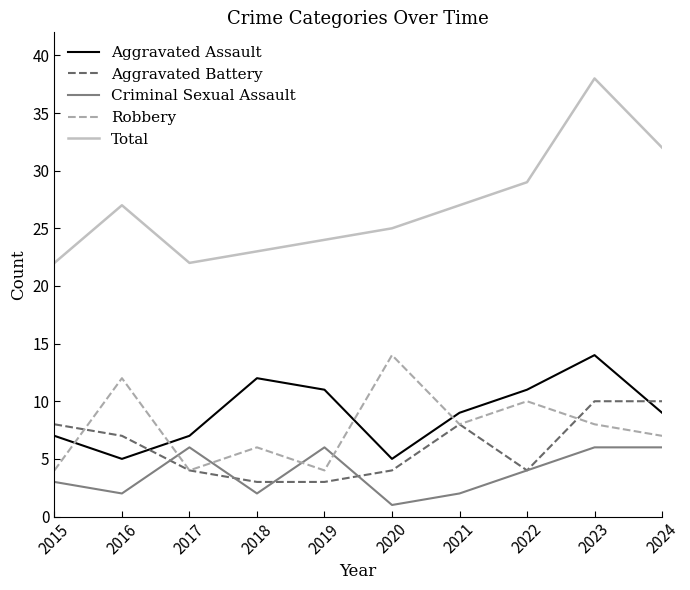

The value of Aggravated Assault at 2024 is 9. True or false?

True